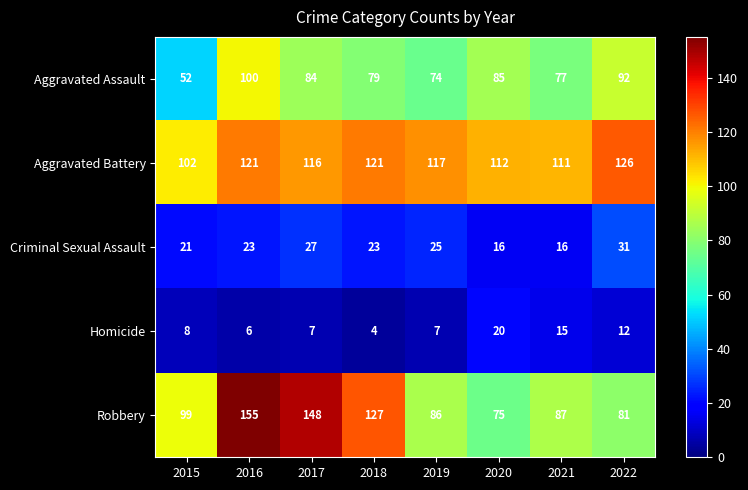

What is the difference between the maximum and minimum values in the Criminal Sexual Assault series?

15